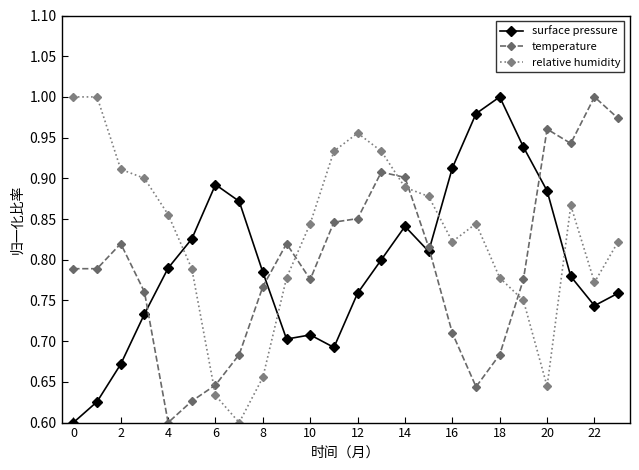

Which series has the largest total across all categories?

relative humidity